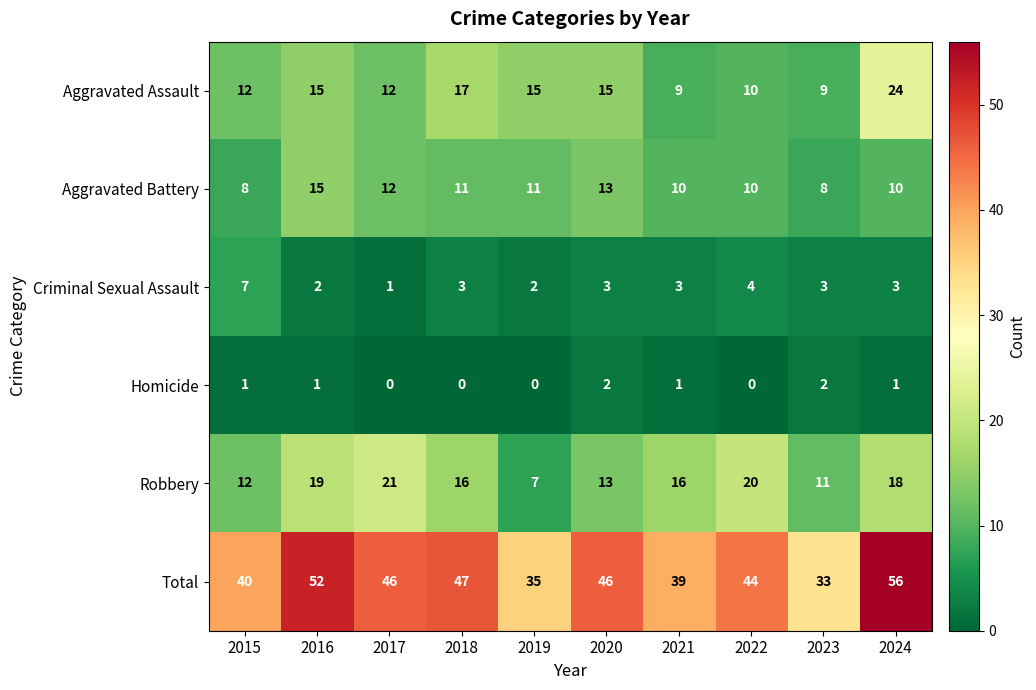

What is the sum of the Total values at 2016 and 2017?

98